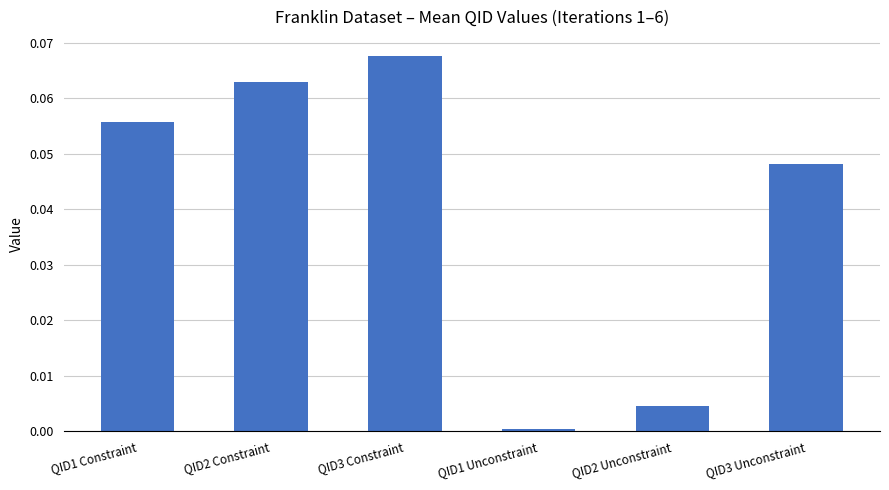

What is the label of the 2nd bar from the left?

QID2 Constraint